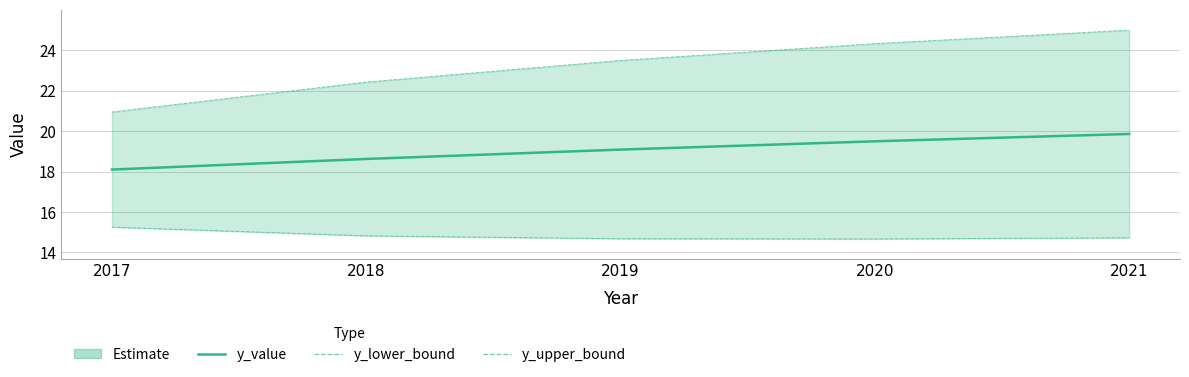

Reading left to right, extract all data points from this chart.

y_value: 2017=18.1	2018=18.6	2019=19.1	2020=19.5	2021=19.9
y_lower_bound: 2017=15.3	2018=14.8	2019=14.7	2020=14.7	2021=14.7
y_upper_bound: 2017=21.0	2018=22.4	2019=23.5	2020=24.3	2021=25.0